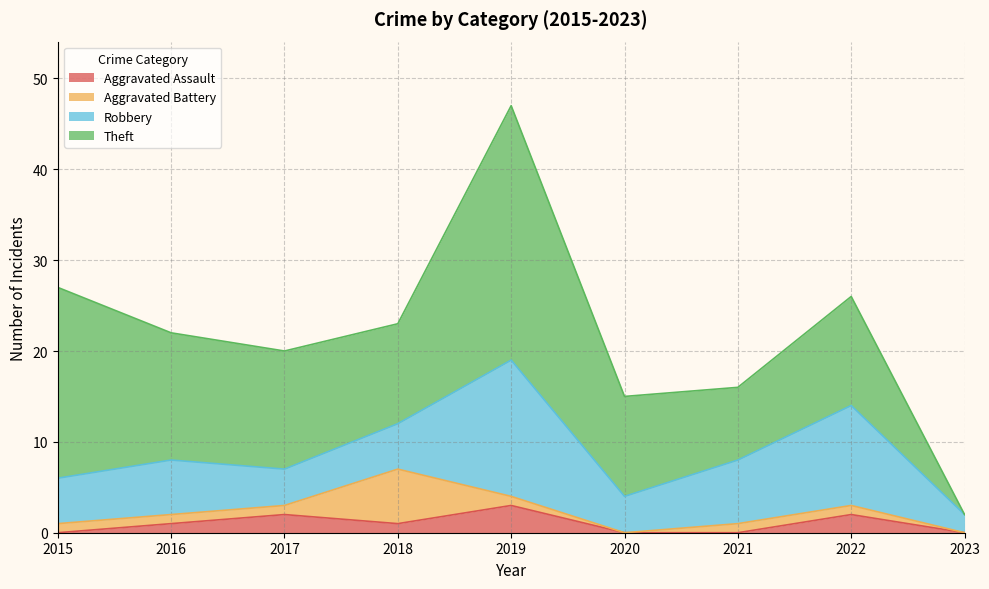

Reading right to left, transcribe all the data shown in this chart.

Aggravated Assault: 2023=0	2022=2	2021=0	2020=0	2019=3	2018=1	2017=2	2016=1	2015=0
Aggravated Battery: 2023=0	2022=1	2021=1	2020=0	2019=1	2018=6	2017=1	2016=1	2015=1
Robbery: 2023=2	2022=11	2021=7	2020=4	2019=15	2018=5	2017=4	2016=6	2015=5
Theft: 2023=0	2022=12	2021=8	2020=11	2019=28	2018=11	2017=13	2016=14	2015=21